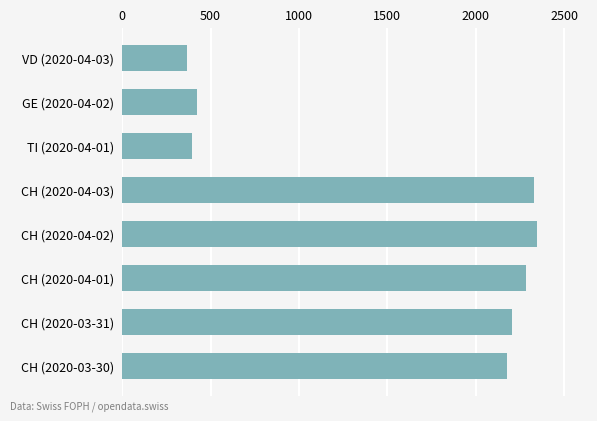

What is the ratio of the value at CH (2020-03-30) to the value at VD (2020-04-03)?

5.9